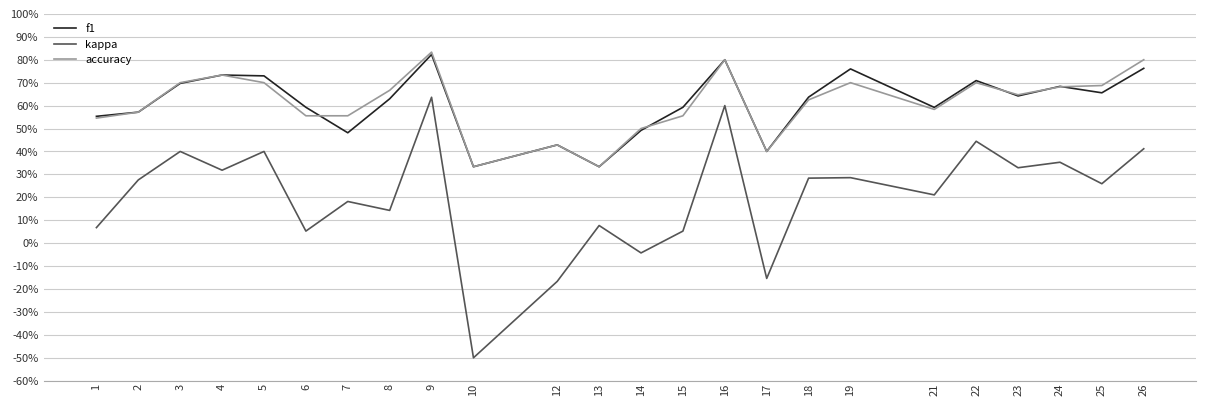

Does the chart have visible grid lines?

Yes